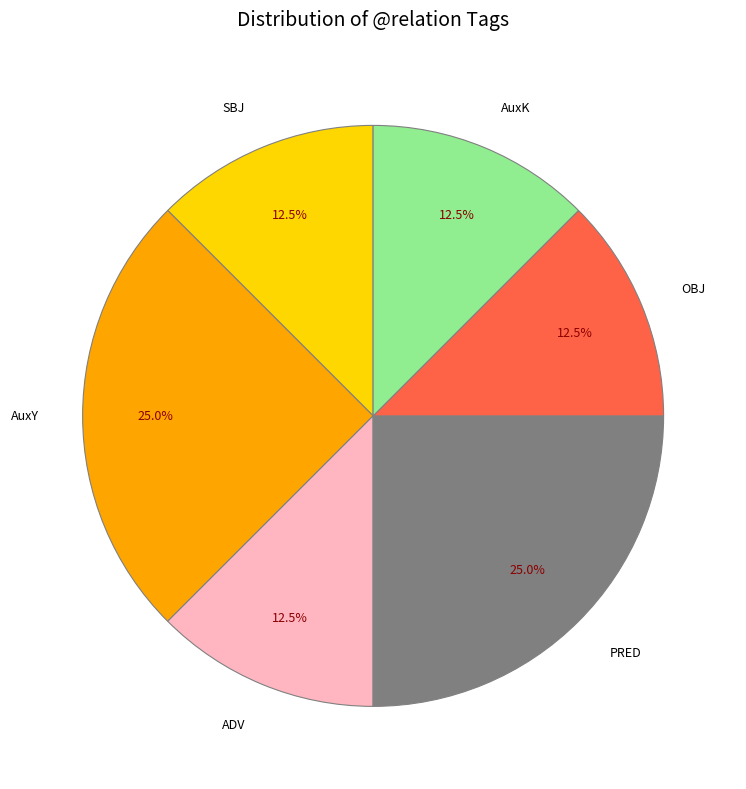

What is the ratio of the value at ADV to the value at SBJ?

1.0